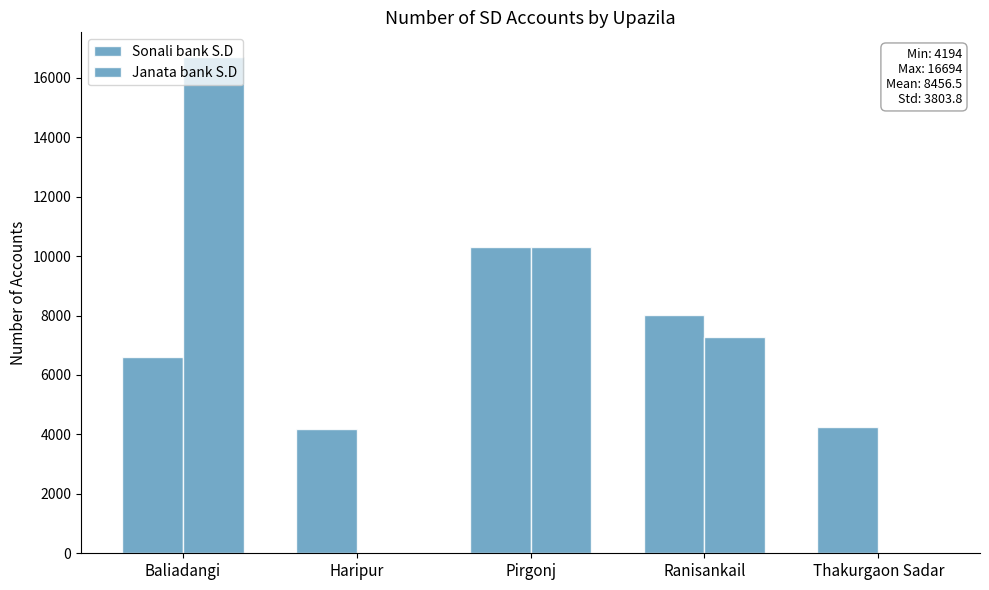

The value of Janata bank S.D at Haripur is 0. True or false?

True